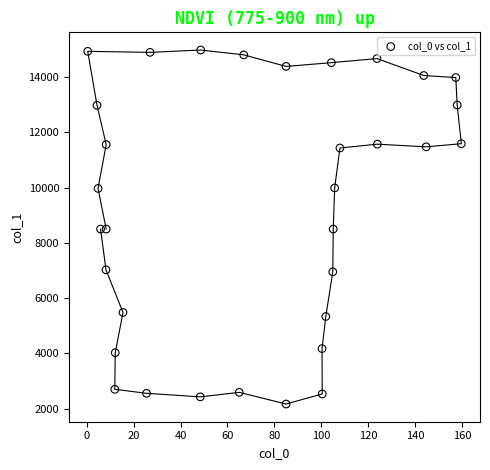

What is the range of X values (max minus min)?

159.4